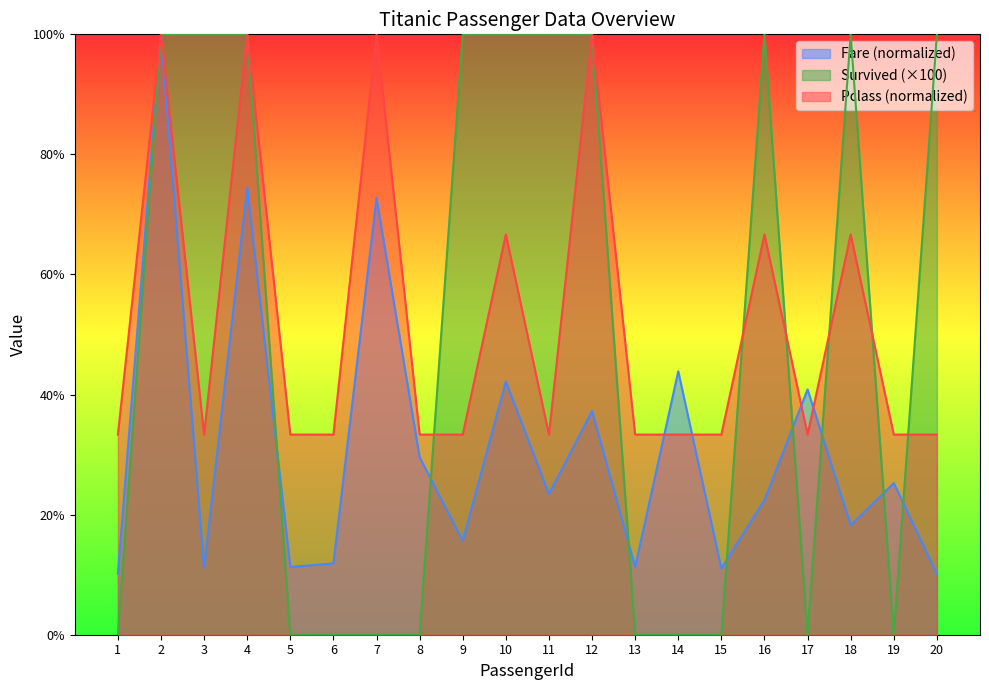

Does the chart display data point markers on the line(s)?

No